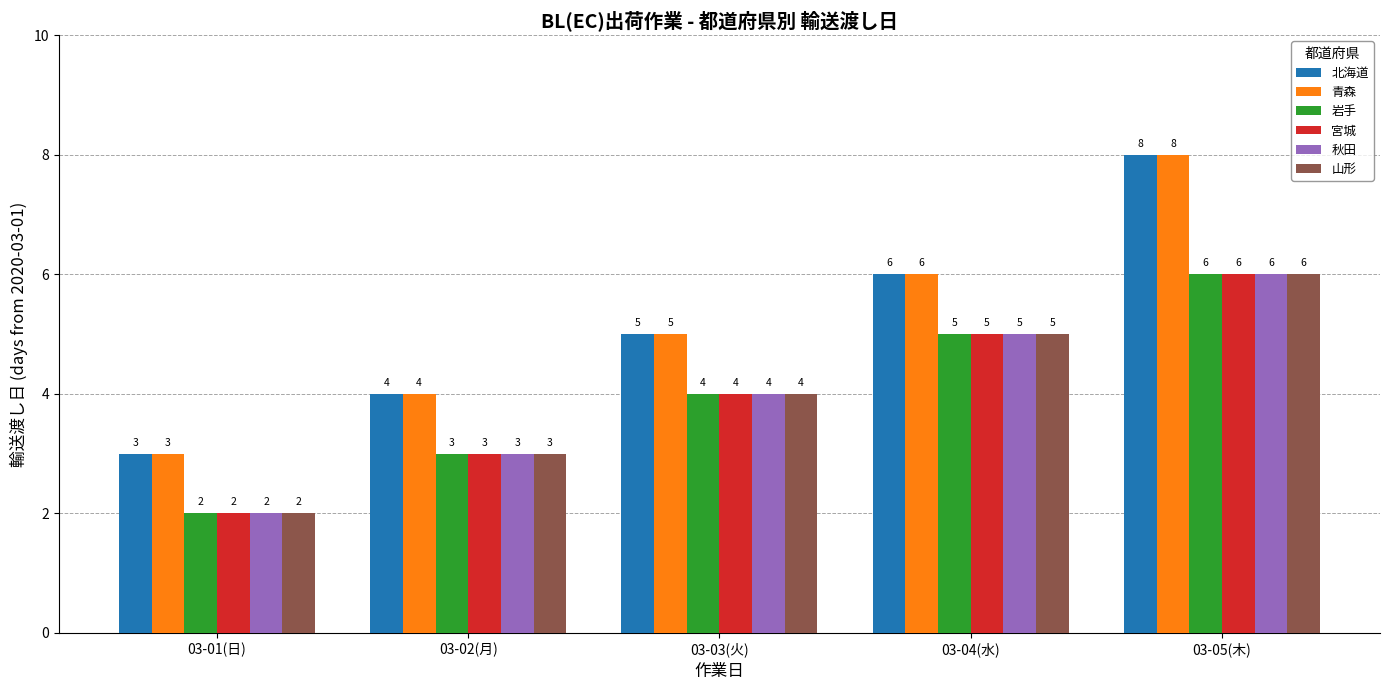

How many values in the 秋田 series are below 4?

2